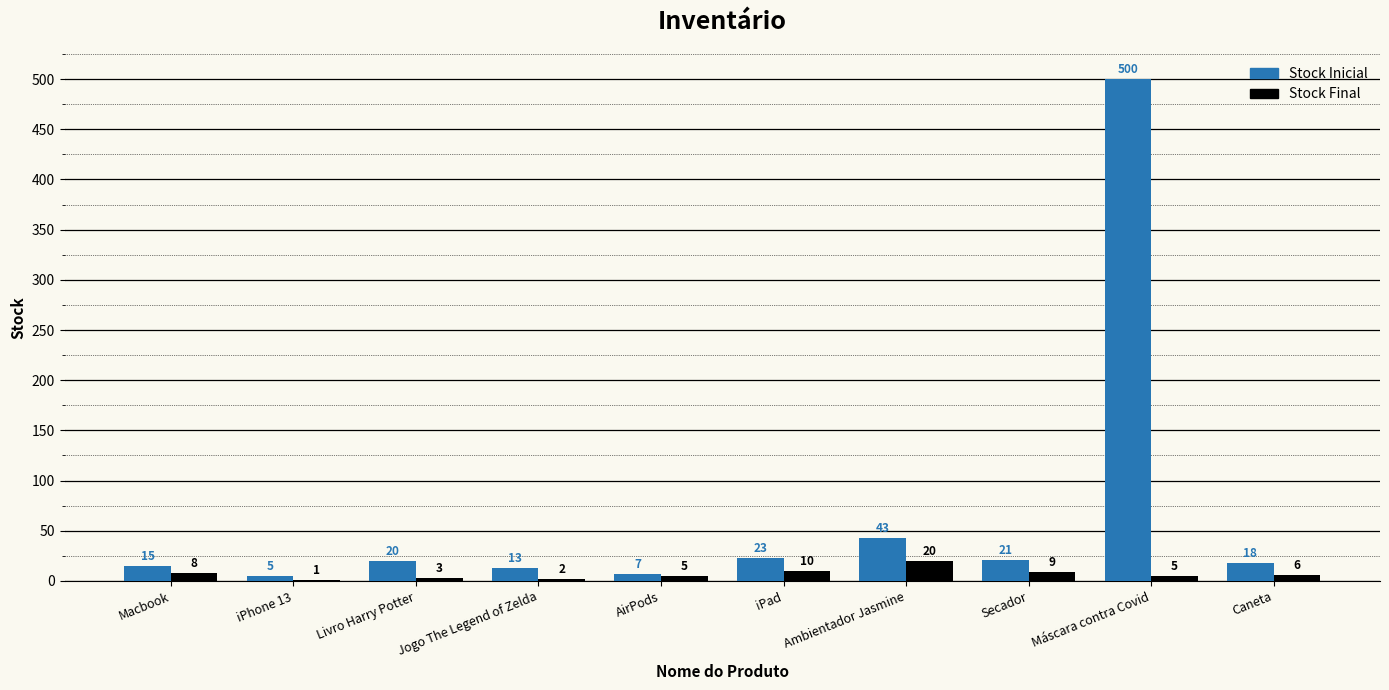

What is the approximate value of Stock Final at Máscara contra Covid?

5